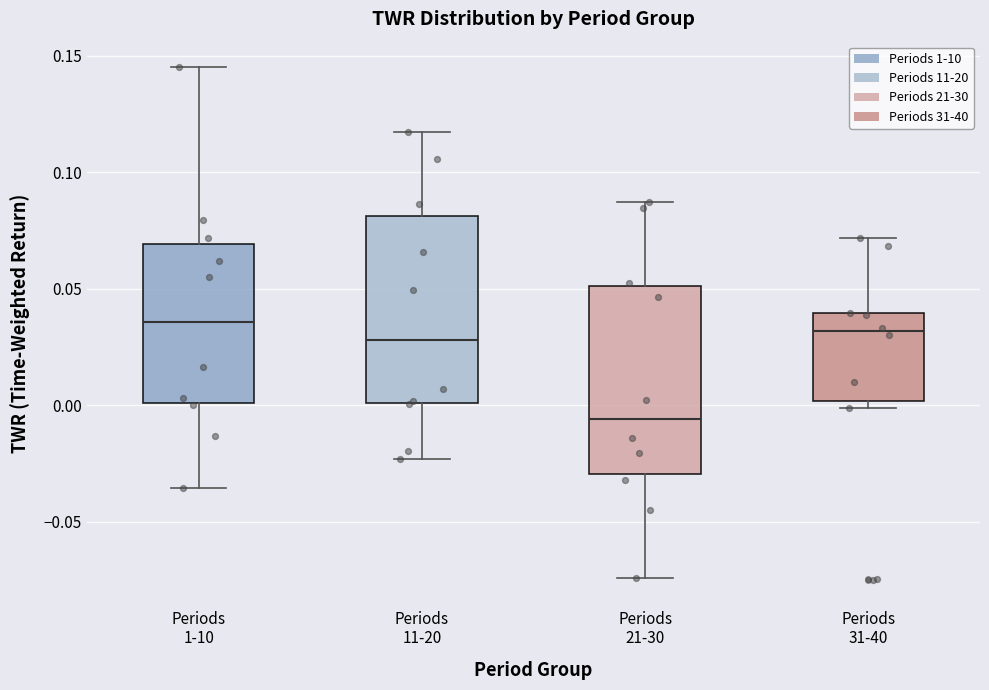

Where is the upper edge of the box for Periods 1-10 on the y-axis? The values are not printed on the chart, so give them approximately, as read against the axis.

0.070